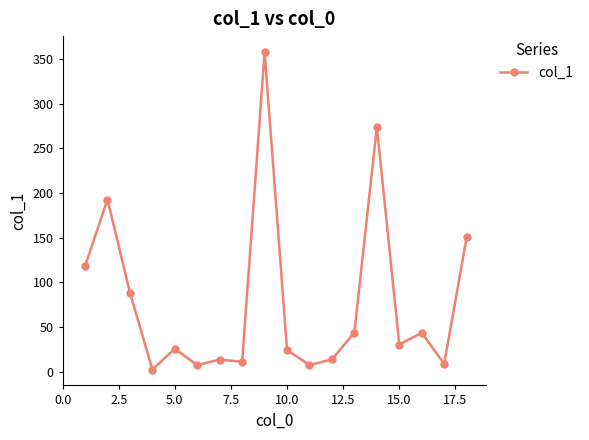

What is the maximum value shown in the chart?

358.1